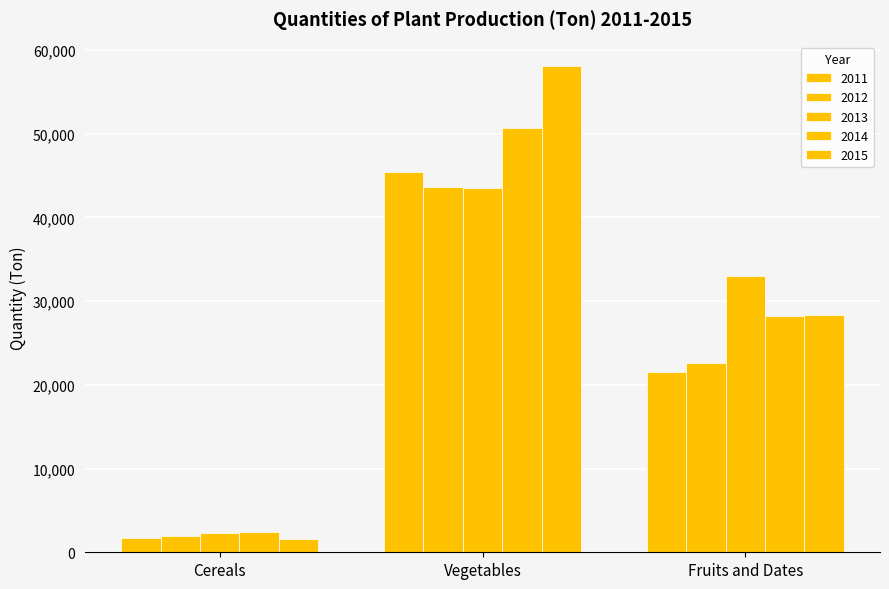

Count the number of categories in the chart.

3